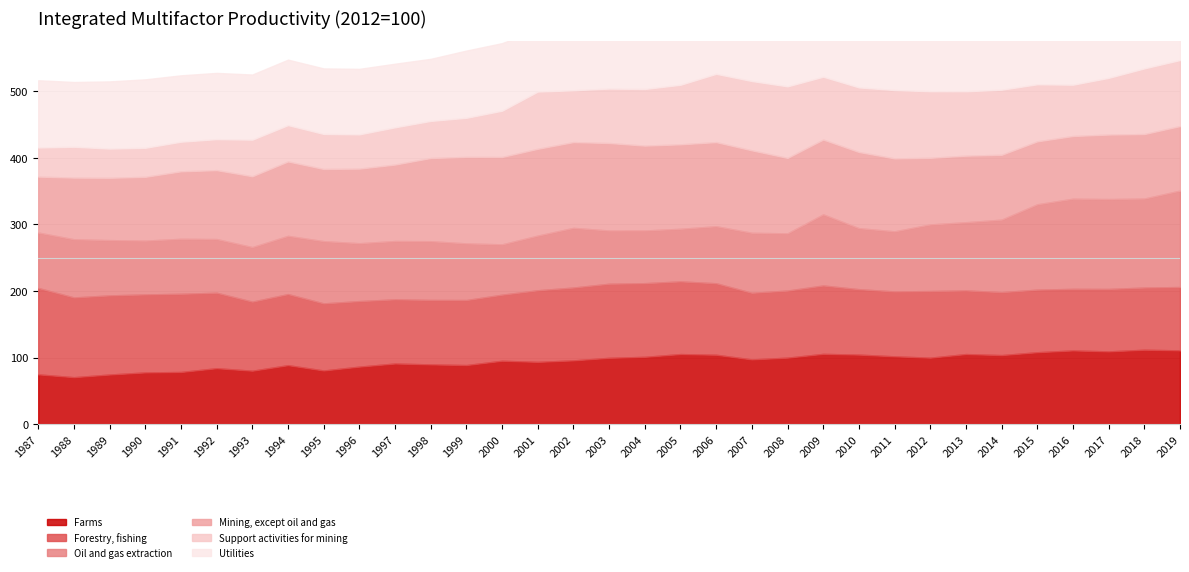

What is the maximum value shown in the chart?

144.7